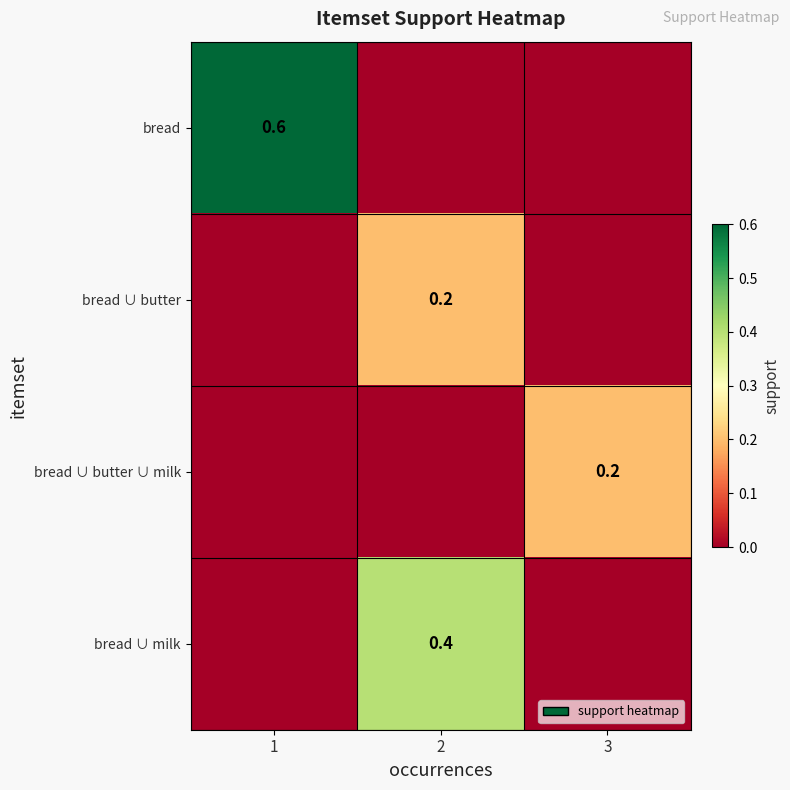

The bread ∪ butter series shows 0.2 at 2. True or false?

True